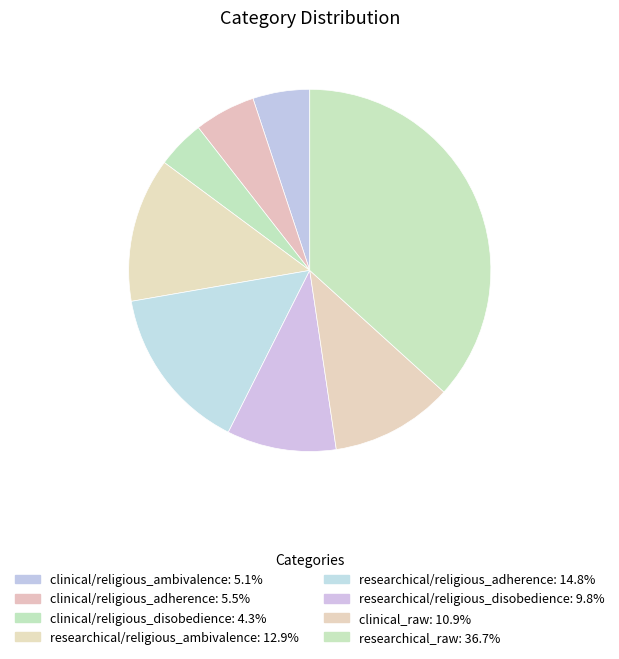

Which slice is the smallest?

clinical/religious_disobedience